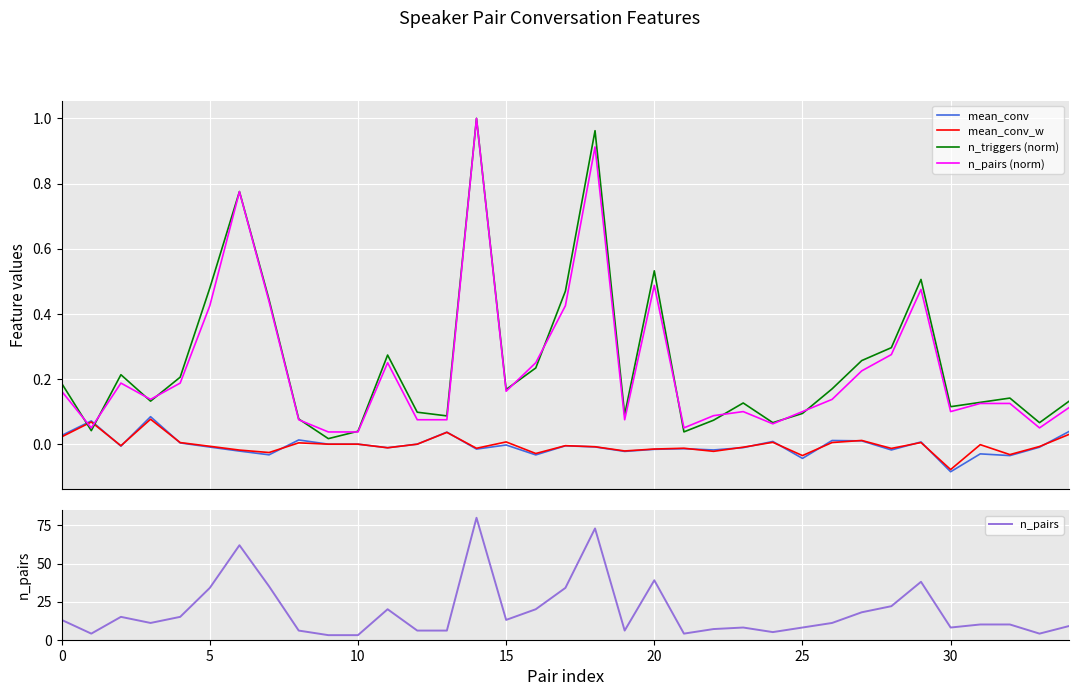

What is the average value of the n_triggers (norm) series?

0.2